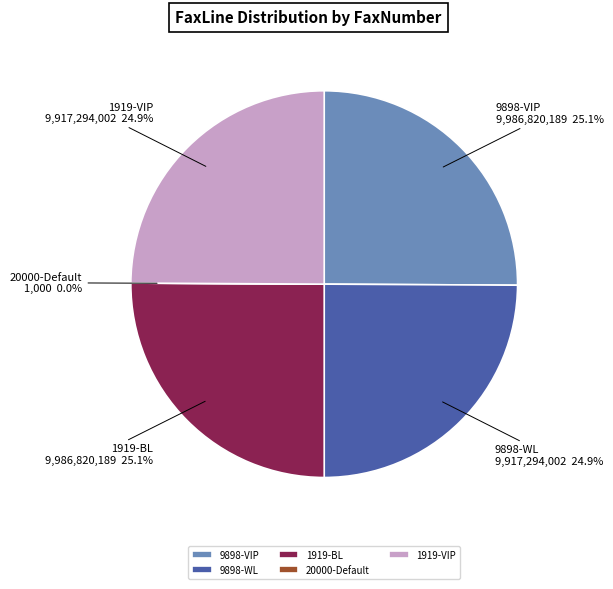

What is the largest slice in the pie chart?

9898-VIP